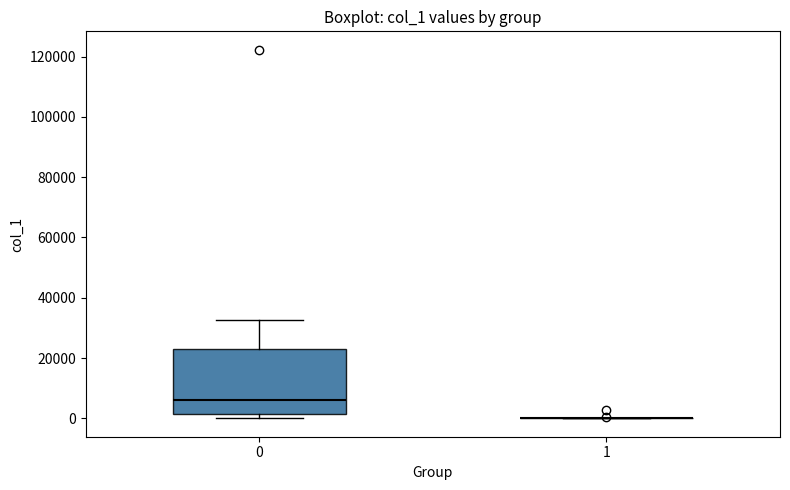

Reading left to right, read every box against the y-axis: the position of its median line, the range the box covers, and the ends of its whiskers. The values are not printed on the chart, so give them approximately, as read against the axis.

0: median 6000, box 2000 to 22000, whiskers 0 to 32000
1: box collapsed to a line at 0, whiskers 0 to 0